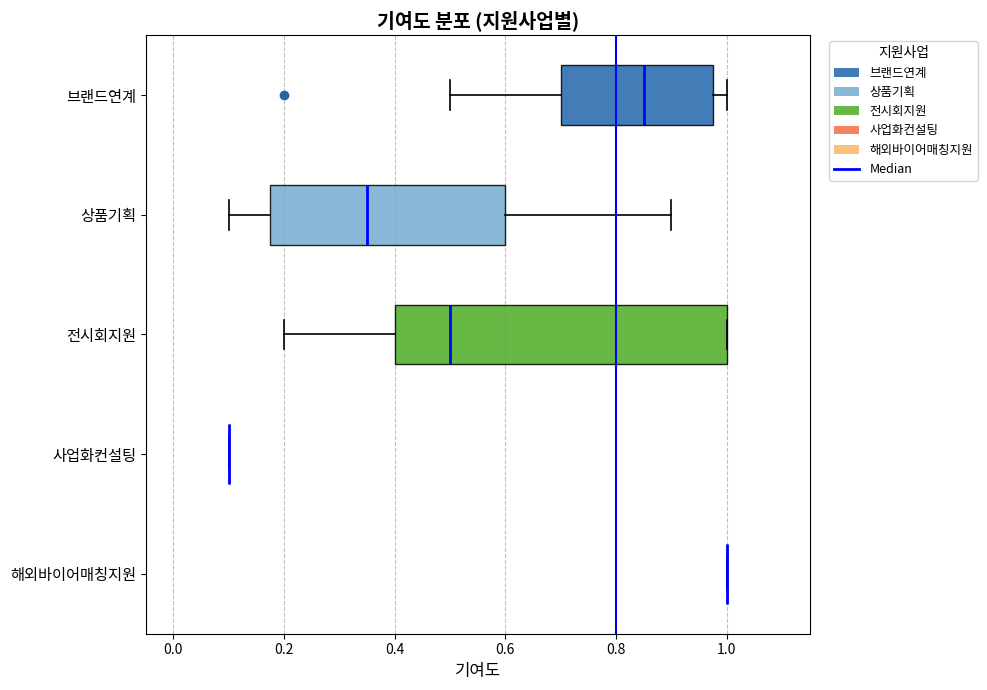

Reading bottom to top, read every box against the x-axis: the position of its median line, the range the box covers, and the ends of its whiskers. The values are not printed on the chart, so give them approximately, as read against the axis.

해외바이어매칭지원: box collapsed to a line at 1.00, whiskers 1.00 to 1.00
사업화컨설팅: box collapsed to a line at 0.10, whiskers 0.10 to 0.10
전시회지원: median 0.50, box 0.40 to 1.00, whiskers 0.20 to 1.00
상품기획: median 0.36, box 0.18 to 0.60, whiskers 0.10 to 0.90
브랜드연계: median 0.86, box 0.70 to 0.98, whiskers 0.50 to 1.00